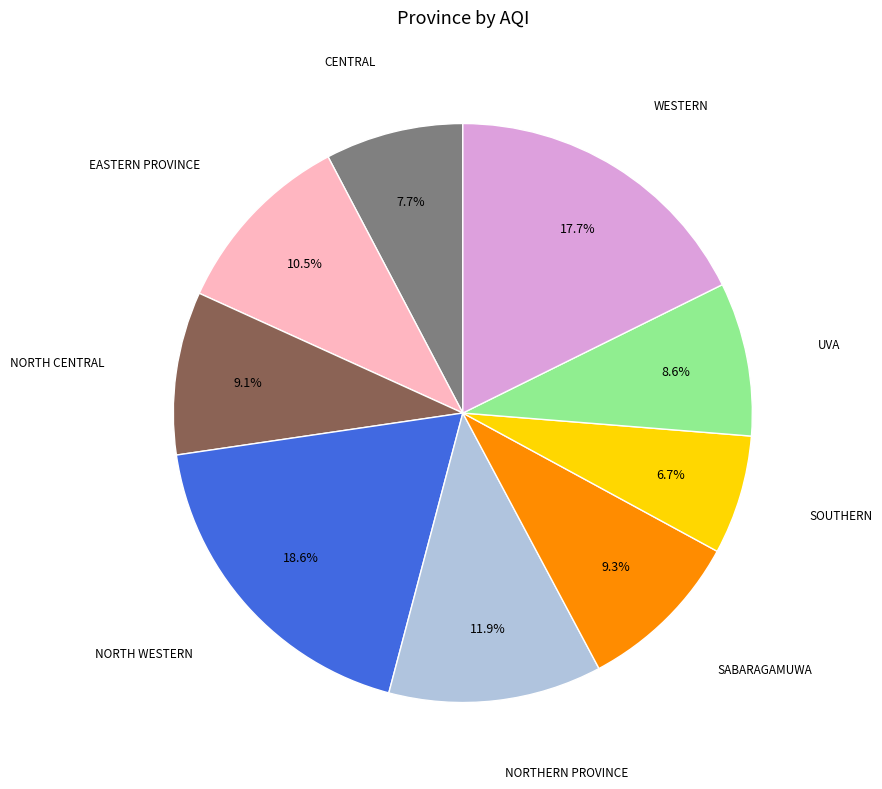

Is there a majority slice in this chart?

No